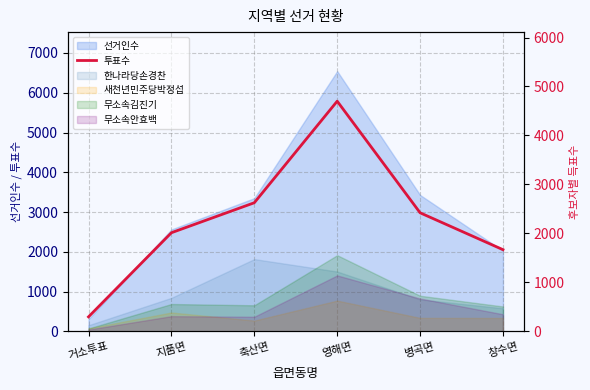

Count the number of categories in the chart.

6